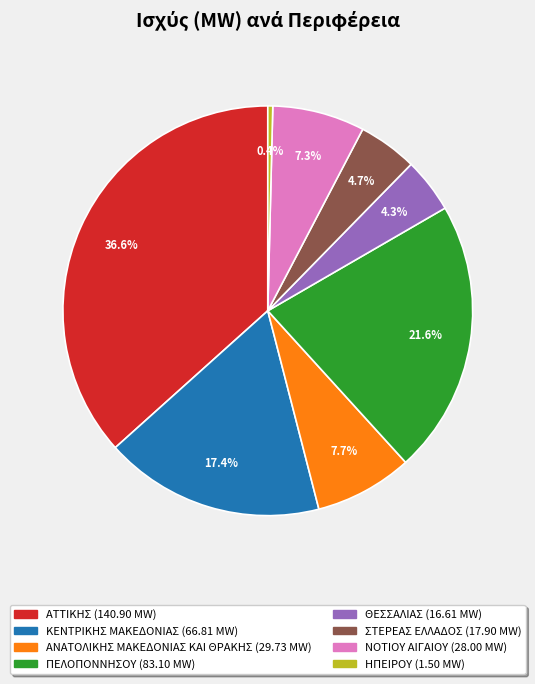

Which category has the biggest portion of the pie?

ΑΤΤΙΚΗΣ